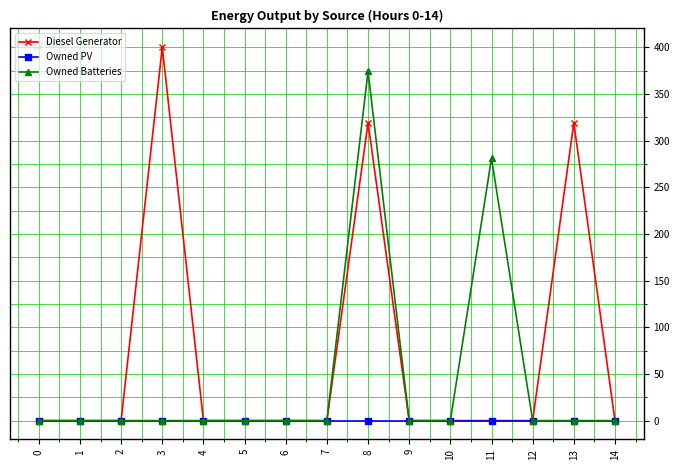

True or false: Owned Batteries has a value of 0 at 12.

True